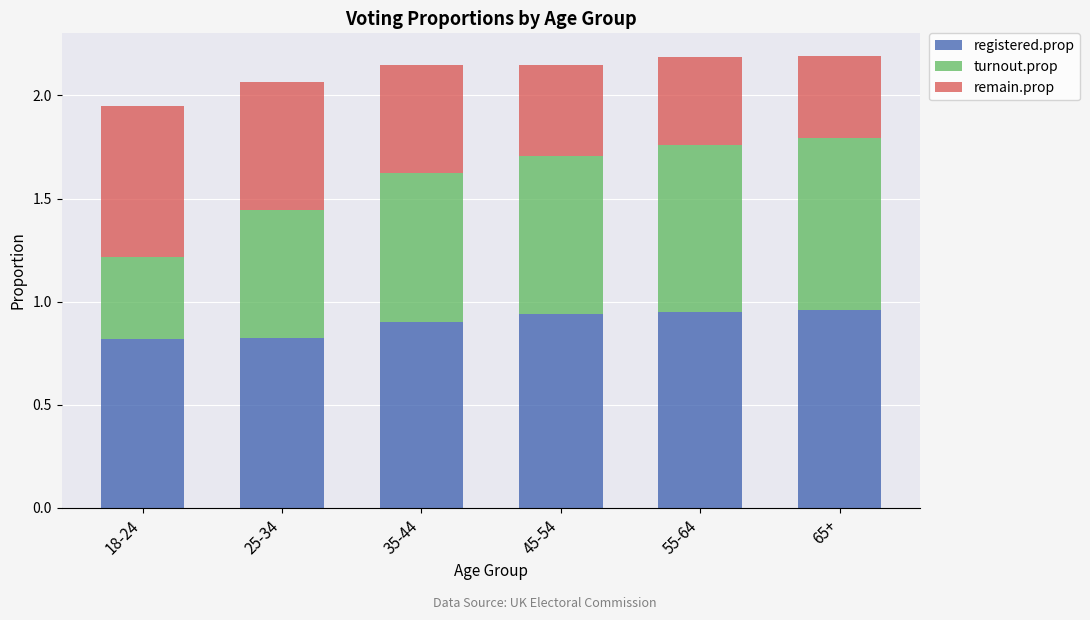

Count the registered.prop values in the range 0 to 1.

6